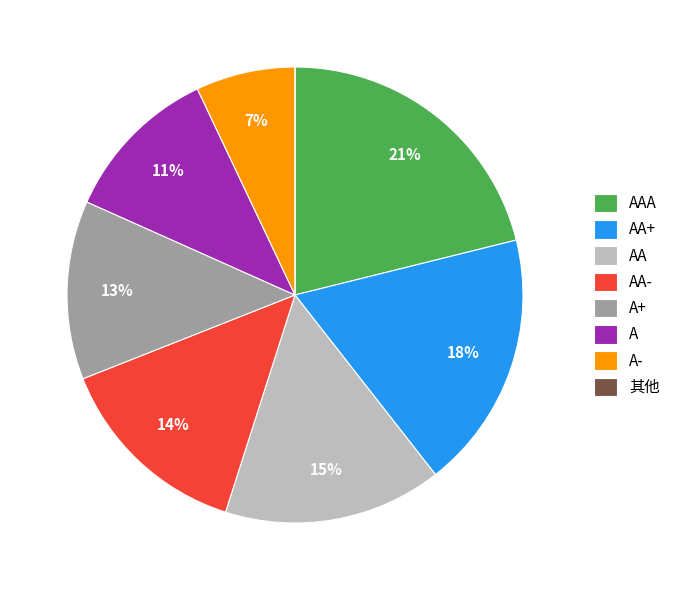

To the nearest percent, what is the average slice percentage?

12%